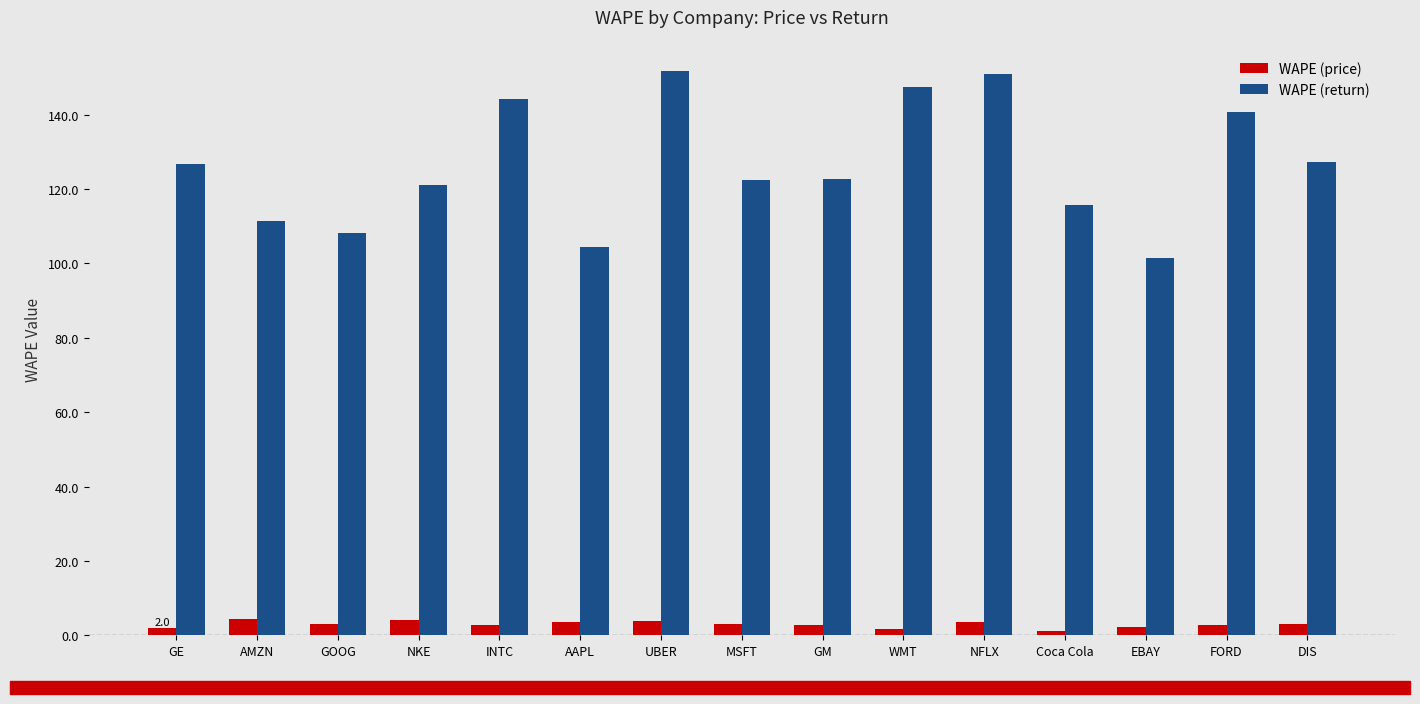

Rank the series by their average value, from lowest to highest.

WAPE (price), WAPE (return)